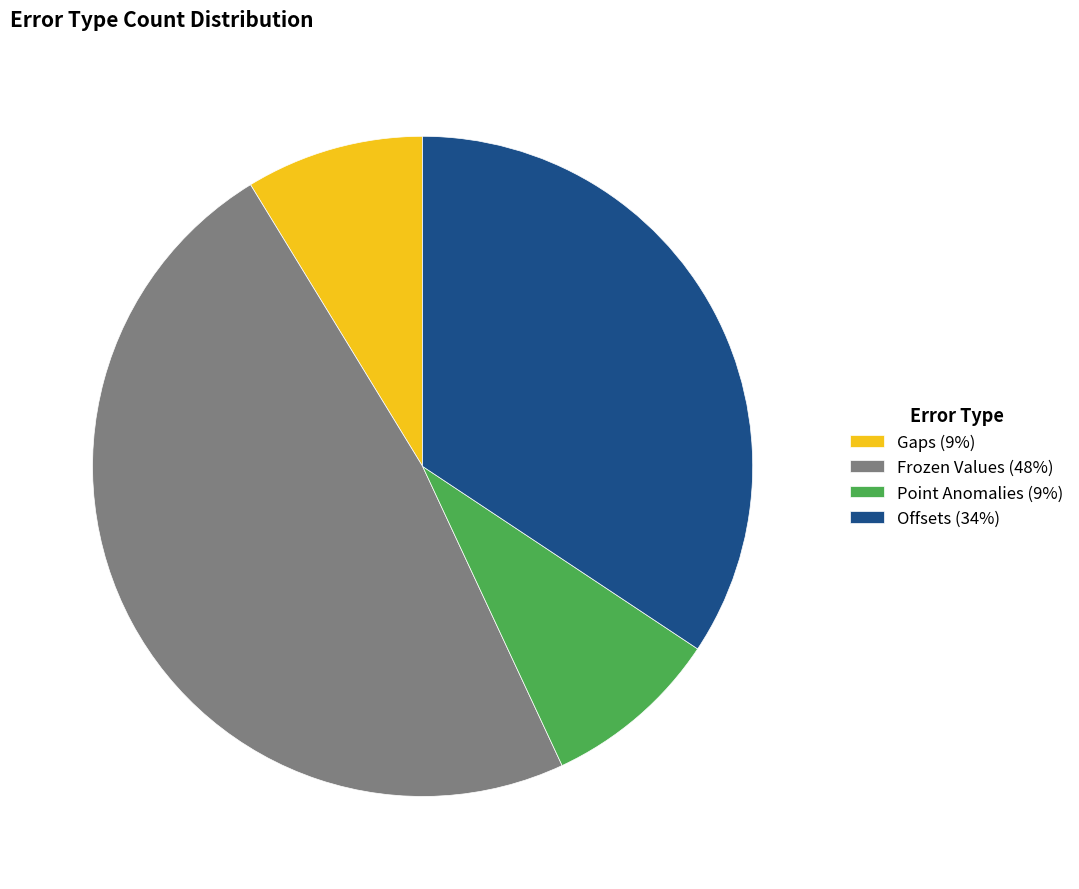

How many segments does this pie chart have?

4